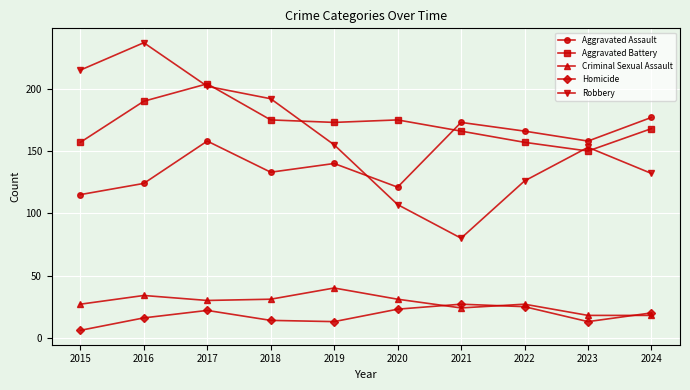

Is the value of Robbery at 2015 greater than the value of Criminal Sexual Assault at 2023?

Yes